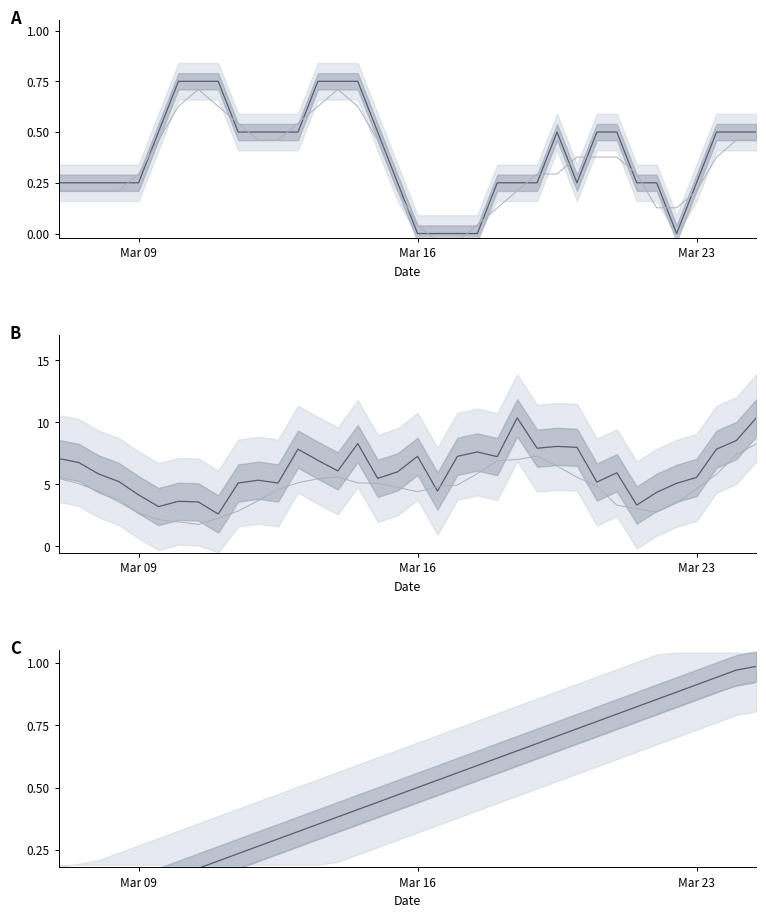

True or false: output_symbol and destination_state cross at least once.

False